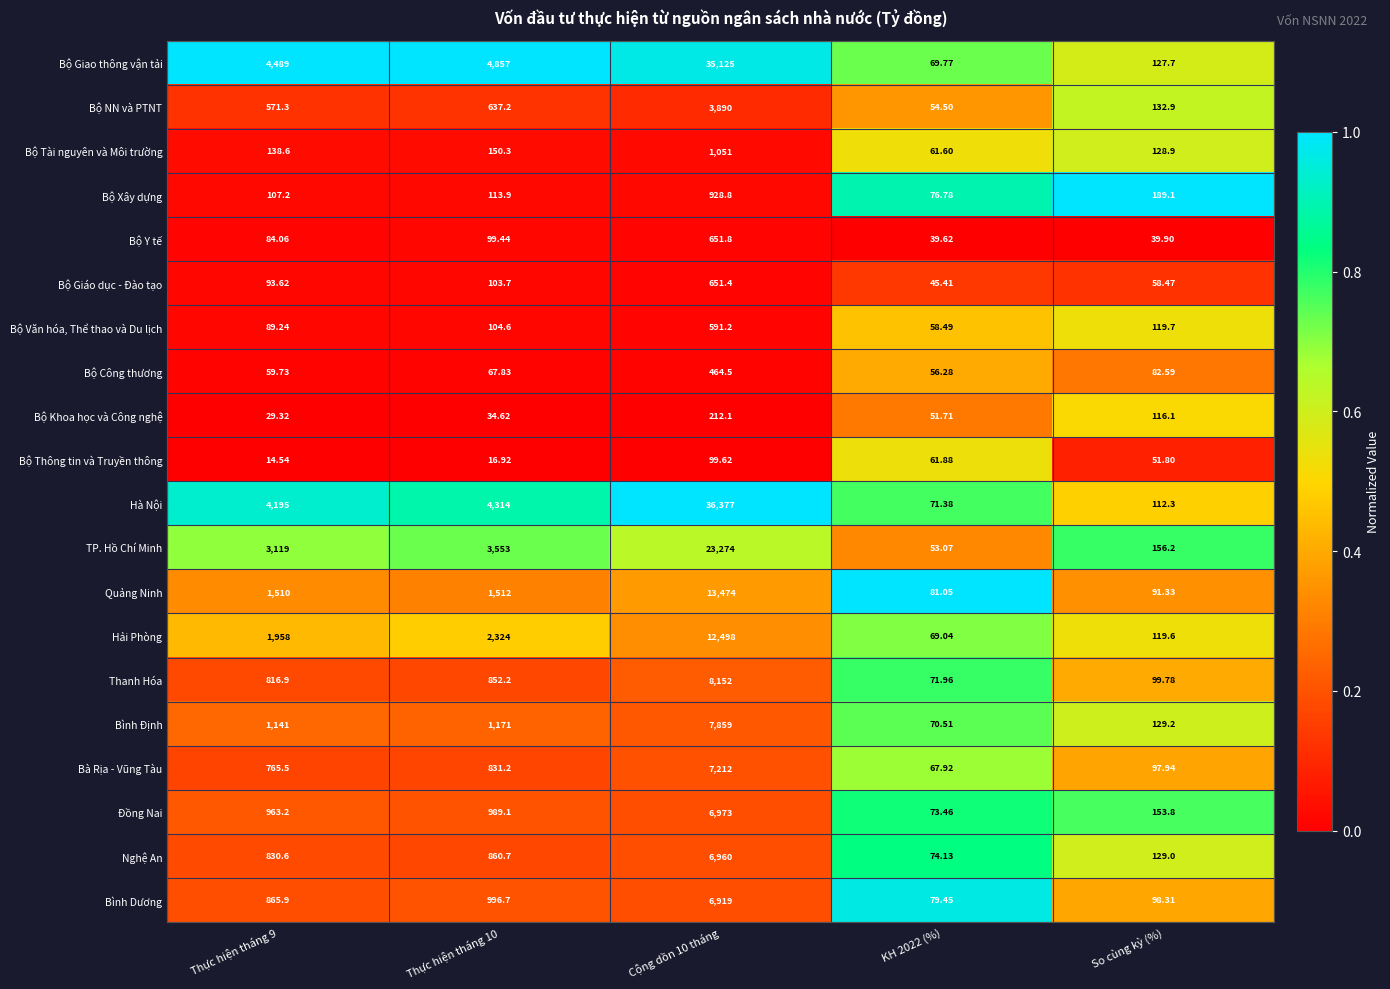

Is the value of Bộ Thông tin và Truyền thông at Cộng dồn 10 tháng greater than the value of Bình Định at Thực hiện tháng 10?

No